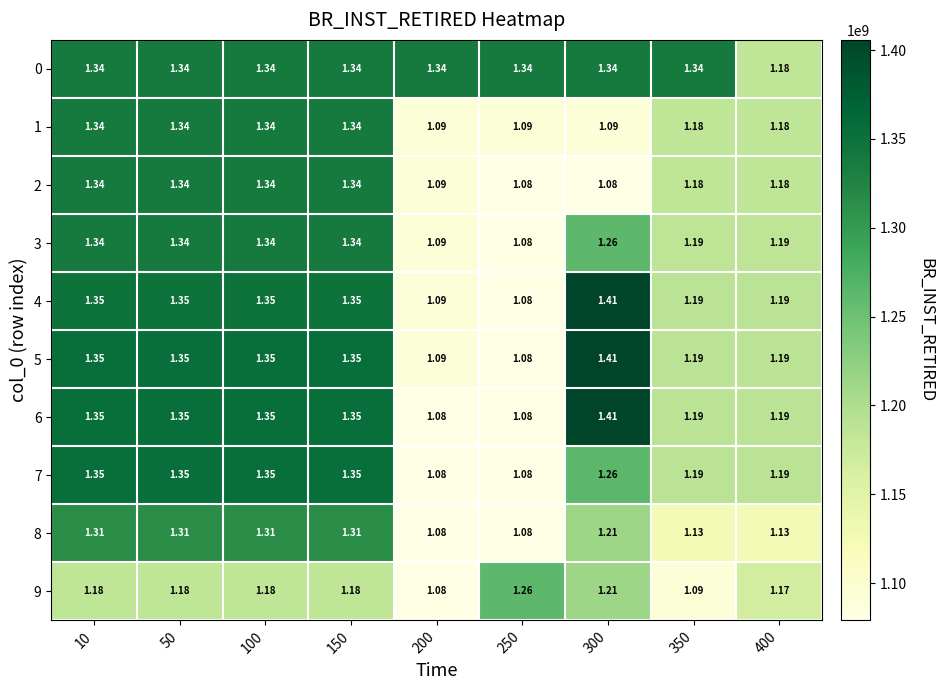

How many series are shown in this chart?

10